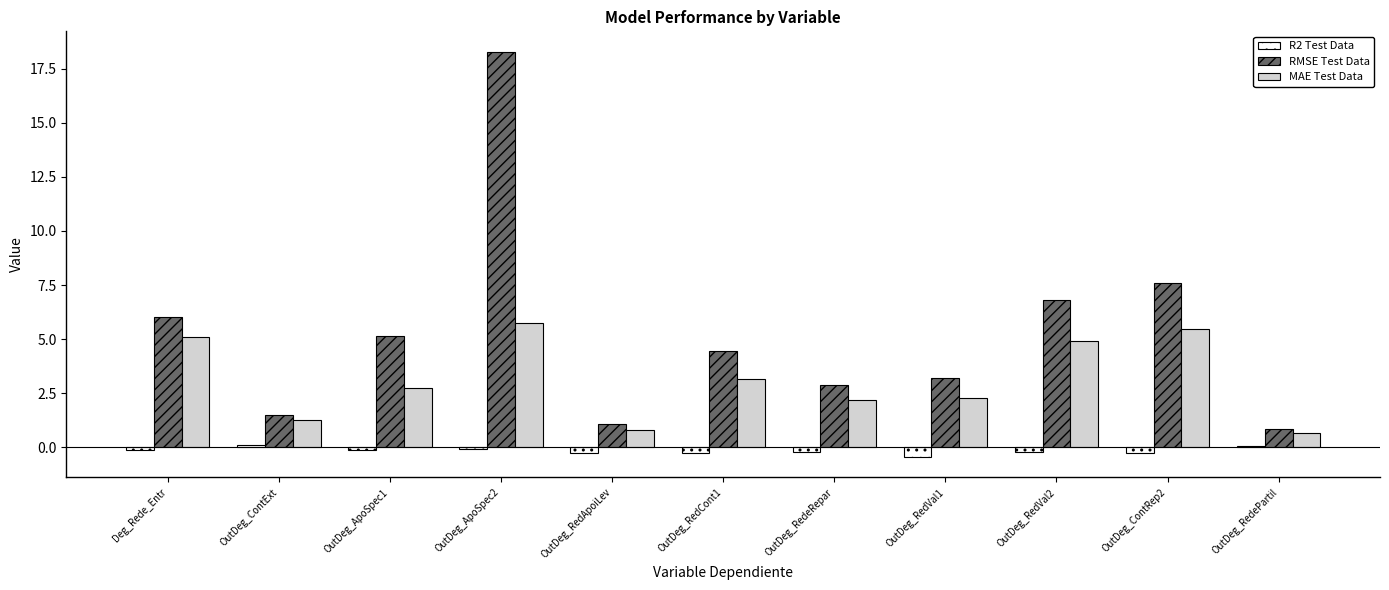

Between OutDeg_ApoSpec2 and OutDeg_RedeRepar, which series saw the biggest shift?

RMSE Test Data